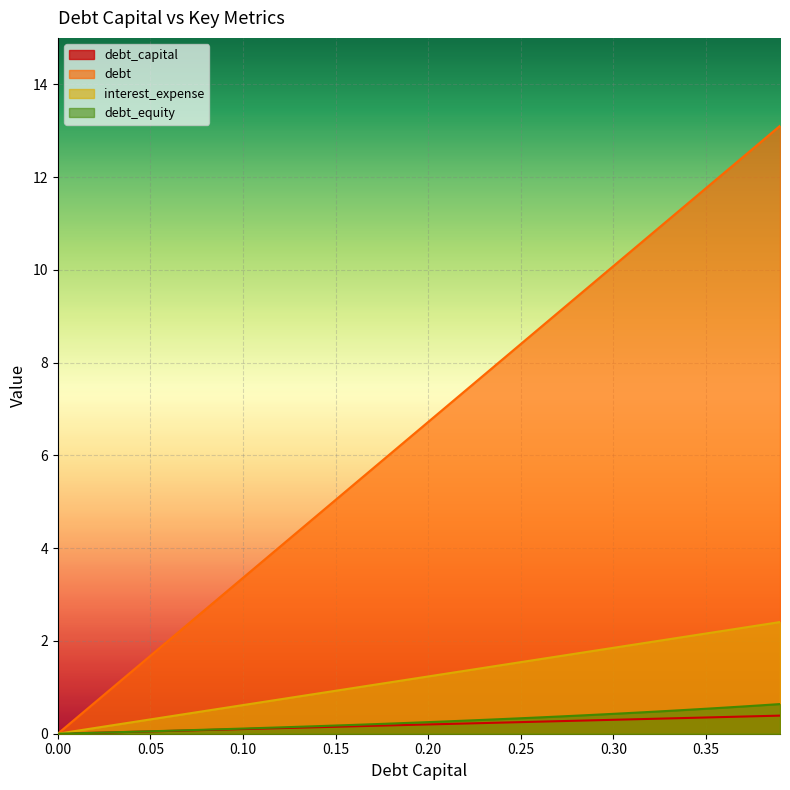

At which category is the sum across all series the highest?

0.39